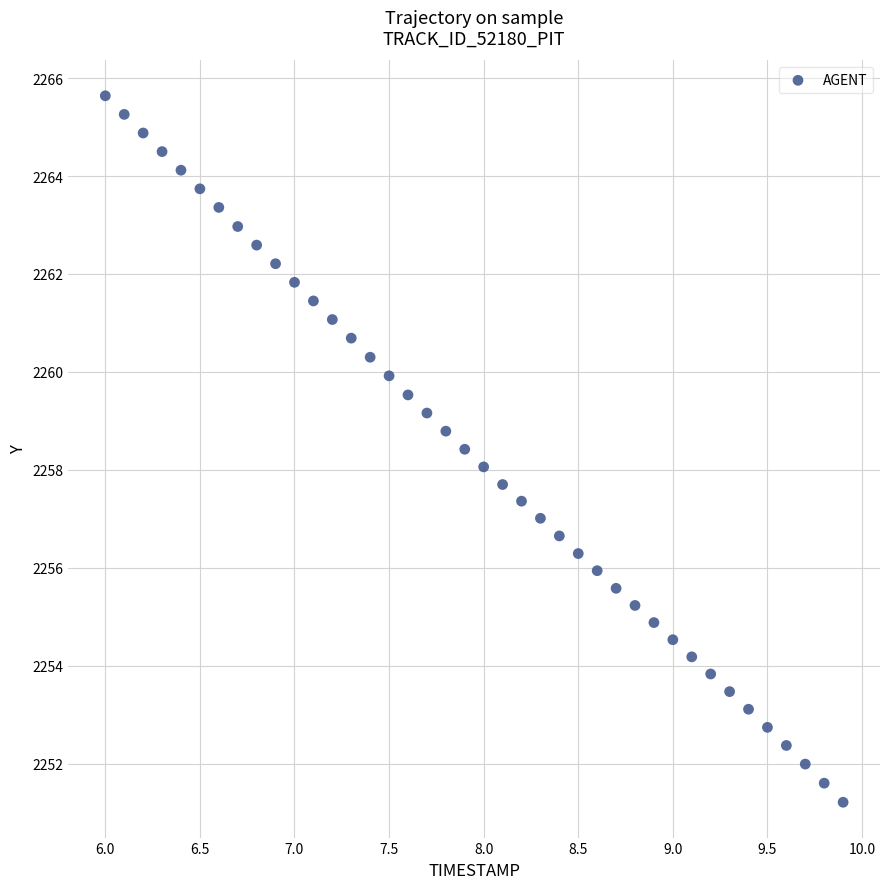

What is the range of X values (max minus min)?

3.9